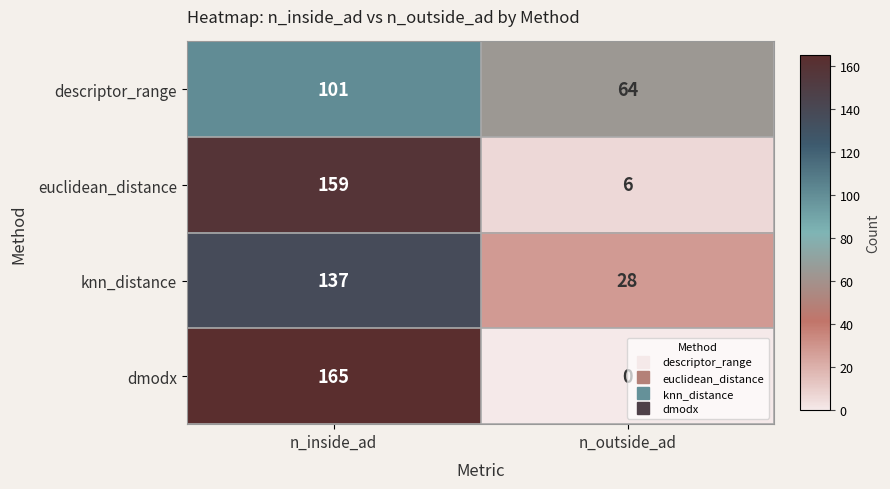

Is the value of dmodx at n_outside_ad greater than the value of descriptor_range at n_outside_ad?

No